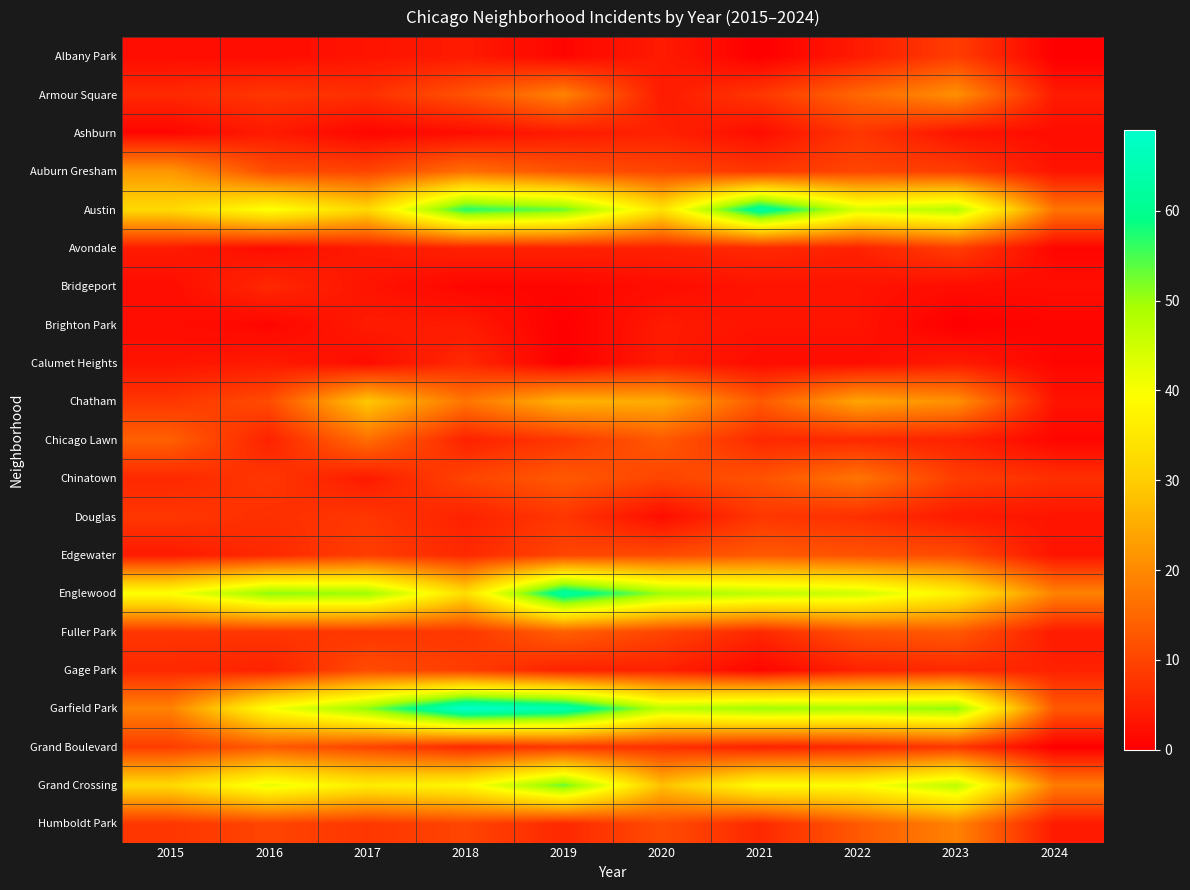

What is the total value across all series at 2016?

284